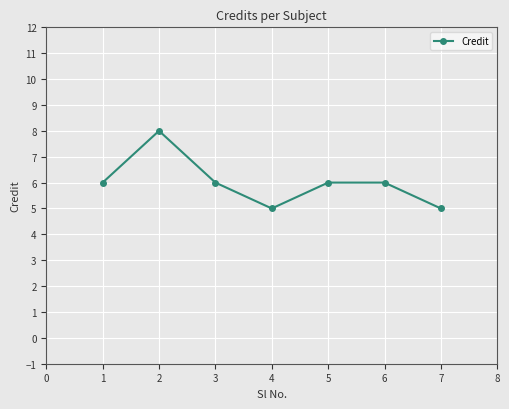

What is the sum of the values at 4 and 2?

13